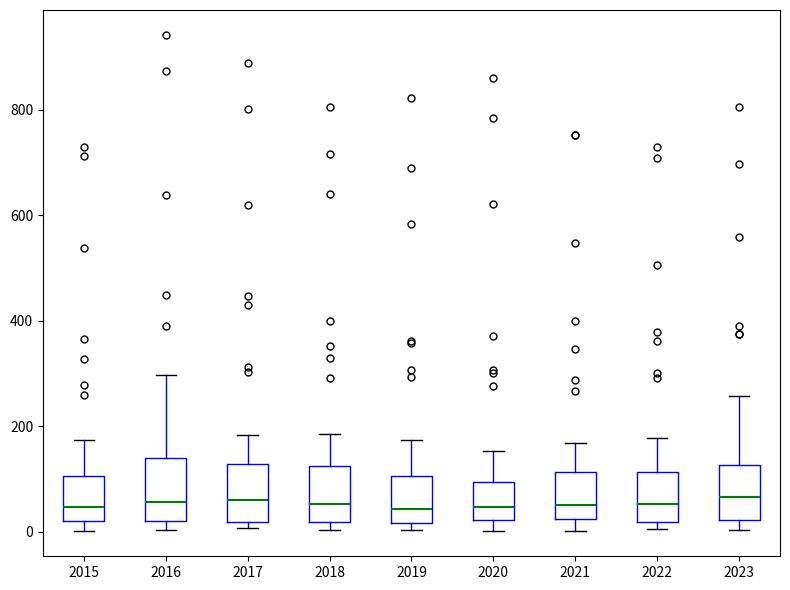

Reading left to right, transcribe this box plot: for each box, give where its median line is, the range the box spans, and where its two whiskers end, as read against the y-axis. The values are not printed on the chart, so give them approximately, as read against the axis.

2015: median 40, box 20 to 100, whiskers 0 to 180
2016: median 60, box 20 to 140, whiskers 0 to 300
2017: median 60, box 20 to 120, whiskers 0 to 180
2018: median 60, box 20 to 120, whiskers 0 to 180
2019: median 40, box 20 to 100, whiskers 0 to 180
2020: median 40, box 20 to 100, whiskers 0 to 160
2021: median 60, box 20 to 120, whiskers 0 to 160
2022: median 60, box 20 to 120, whiskers 0 to 180
2023: median 60, box 20 to 120, whiskers 0 to 260